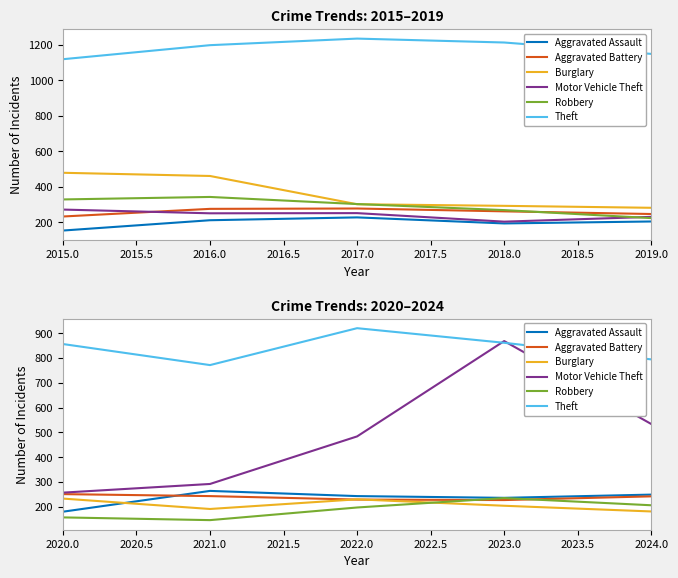

What are all the series names shown in the legend?

Aggravated Assault, Aggravated Battery, Burglary, Motor Vehicle Theft, Robbery, Theft